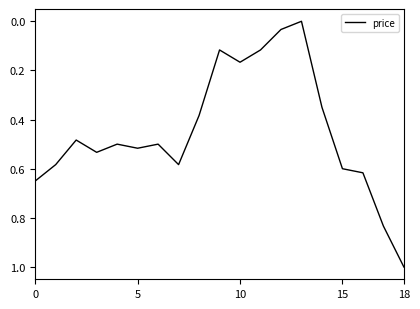

How many interior local peaks (higher than both neighbors) does the data have?

4